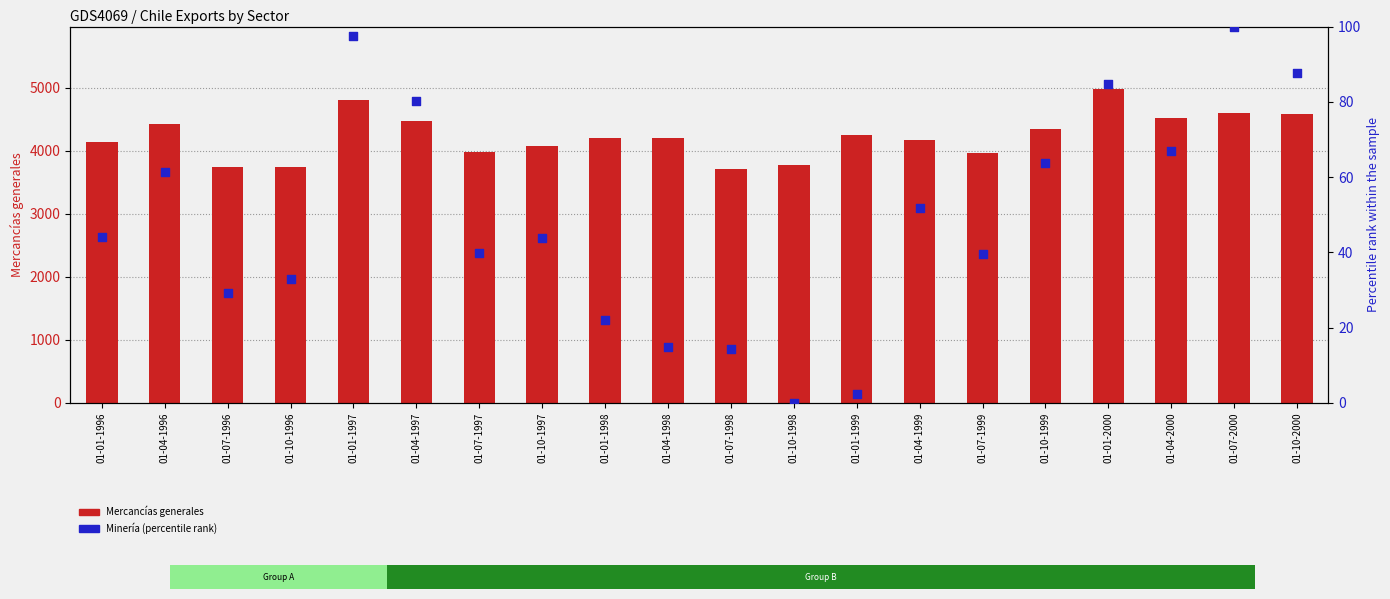

Which series contains the lowest Y value?

Minería (percentile)